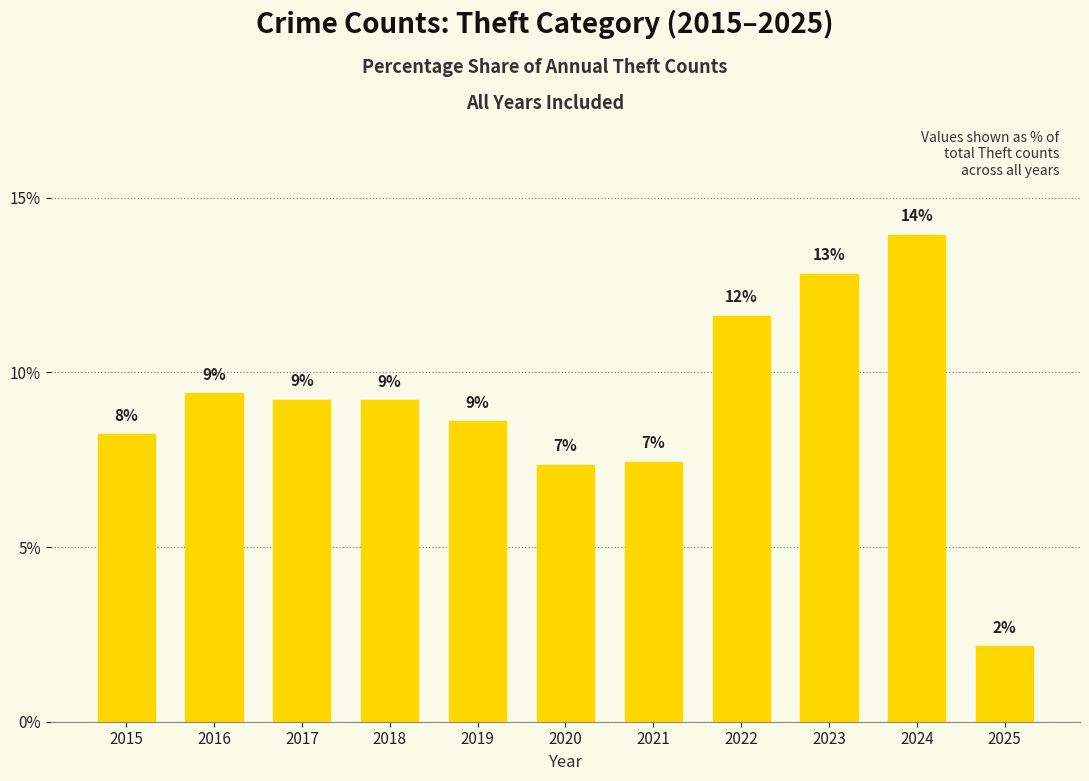

How many bars are there in total?

11